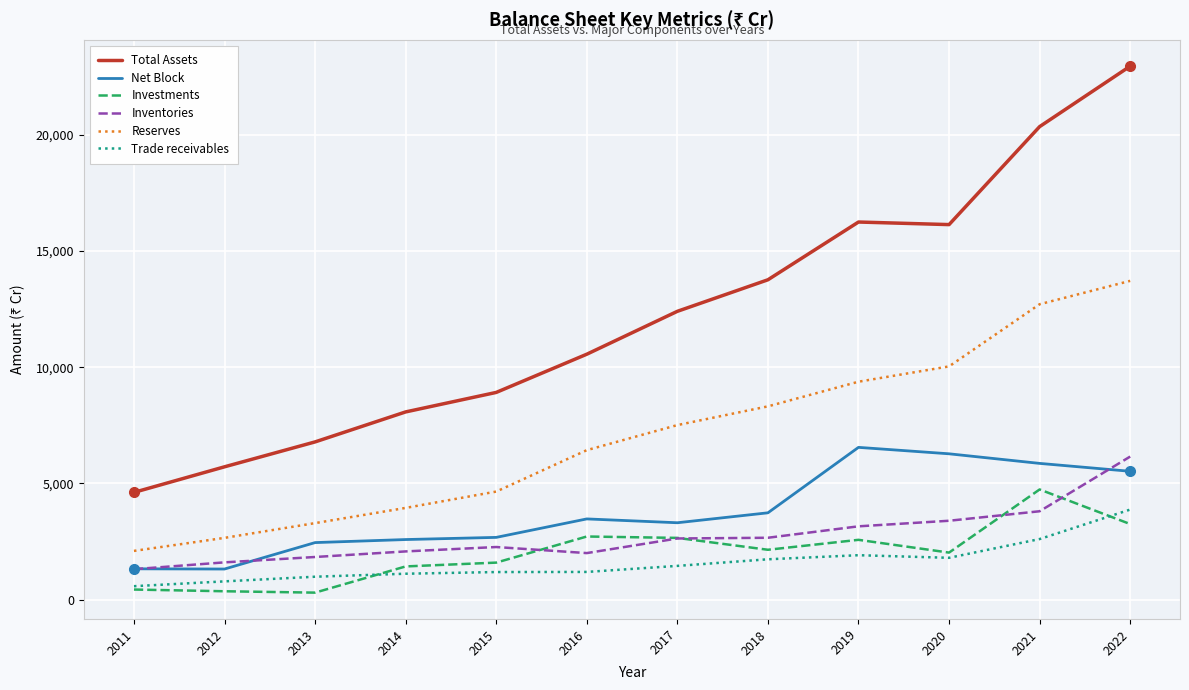

True or false: Inventories and Reserves intersect in this chart.

False